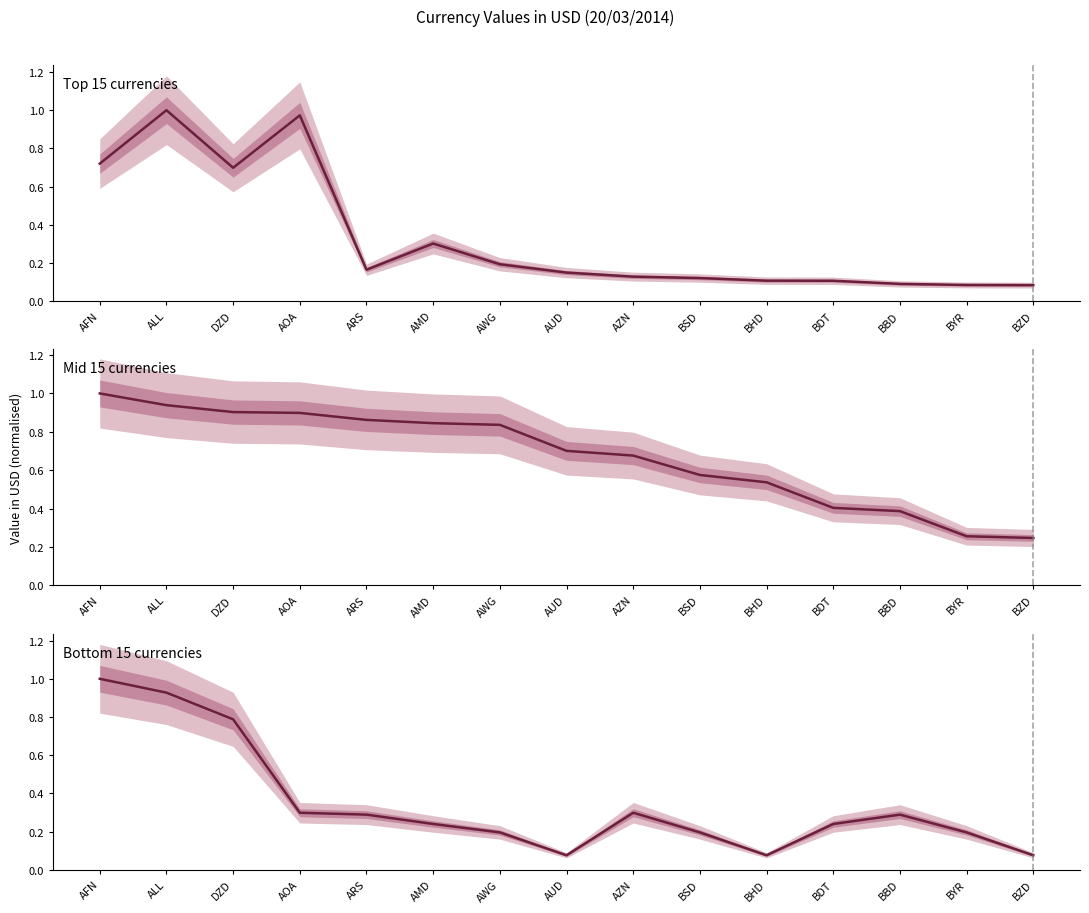

At which category is the sum across all series the highest?

ALL